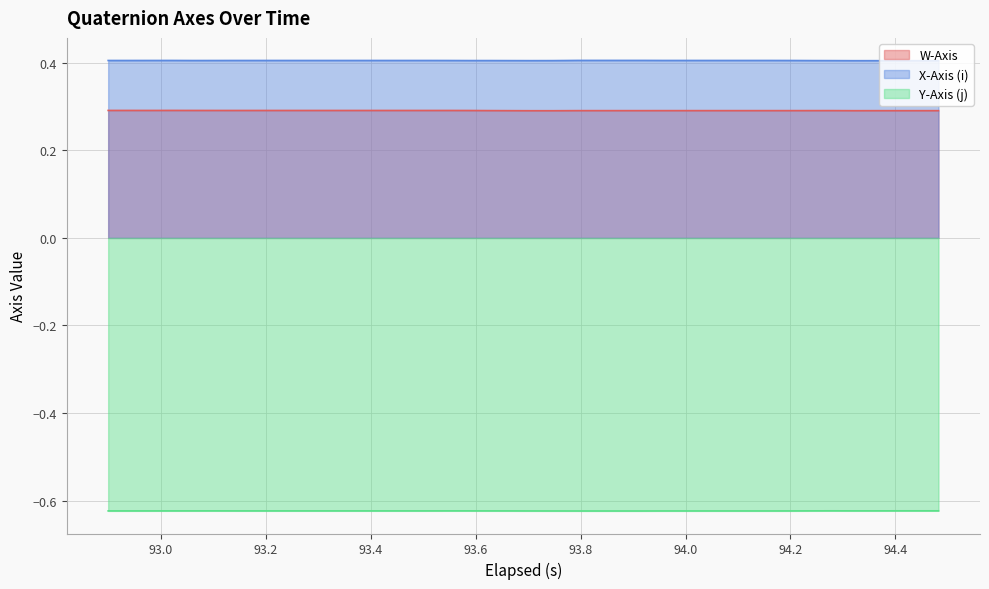

True or false: X-Axis (i) and Y-Axis (j) cross at least once.

False